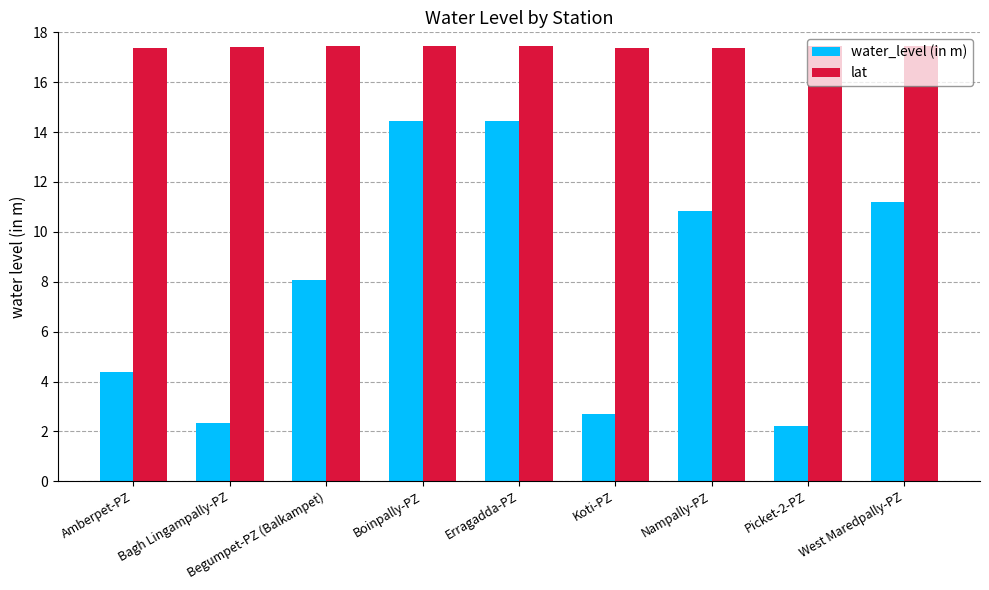

Rank the series by their average value, from lowest to highest.

water_level (in m), lat